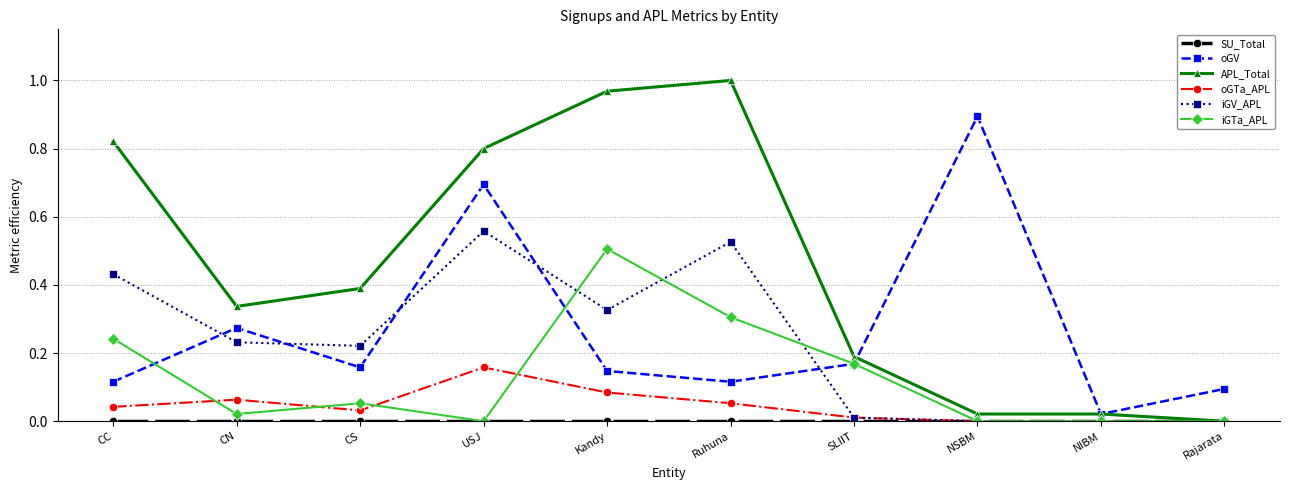

True or false: oGV has more than 0 interior local peaks.

True